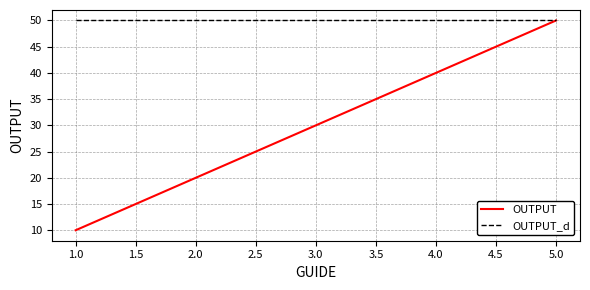

What is the difference between the highest and lowest values at 3.0?

20